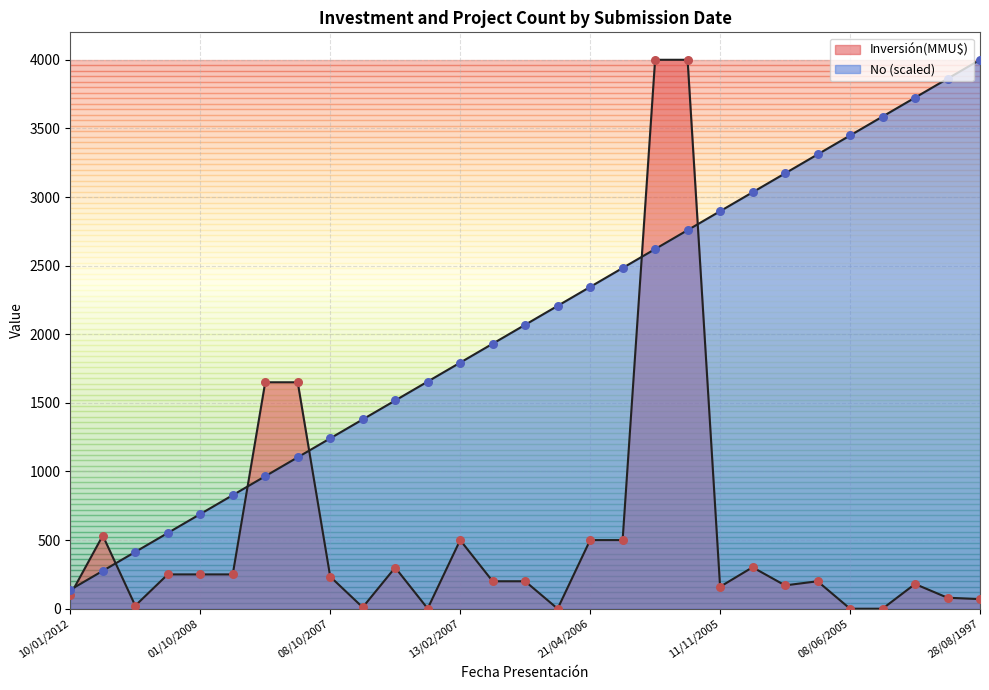

At which category is the sum across all series the highest?

06/03/2006